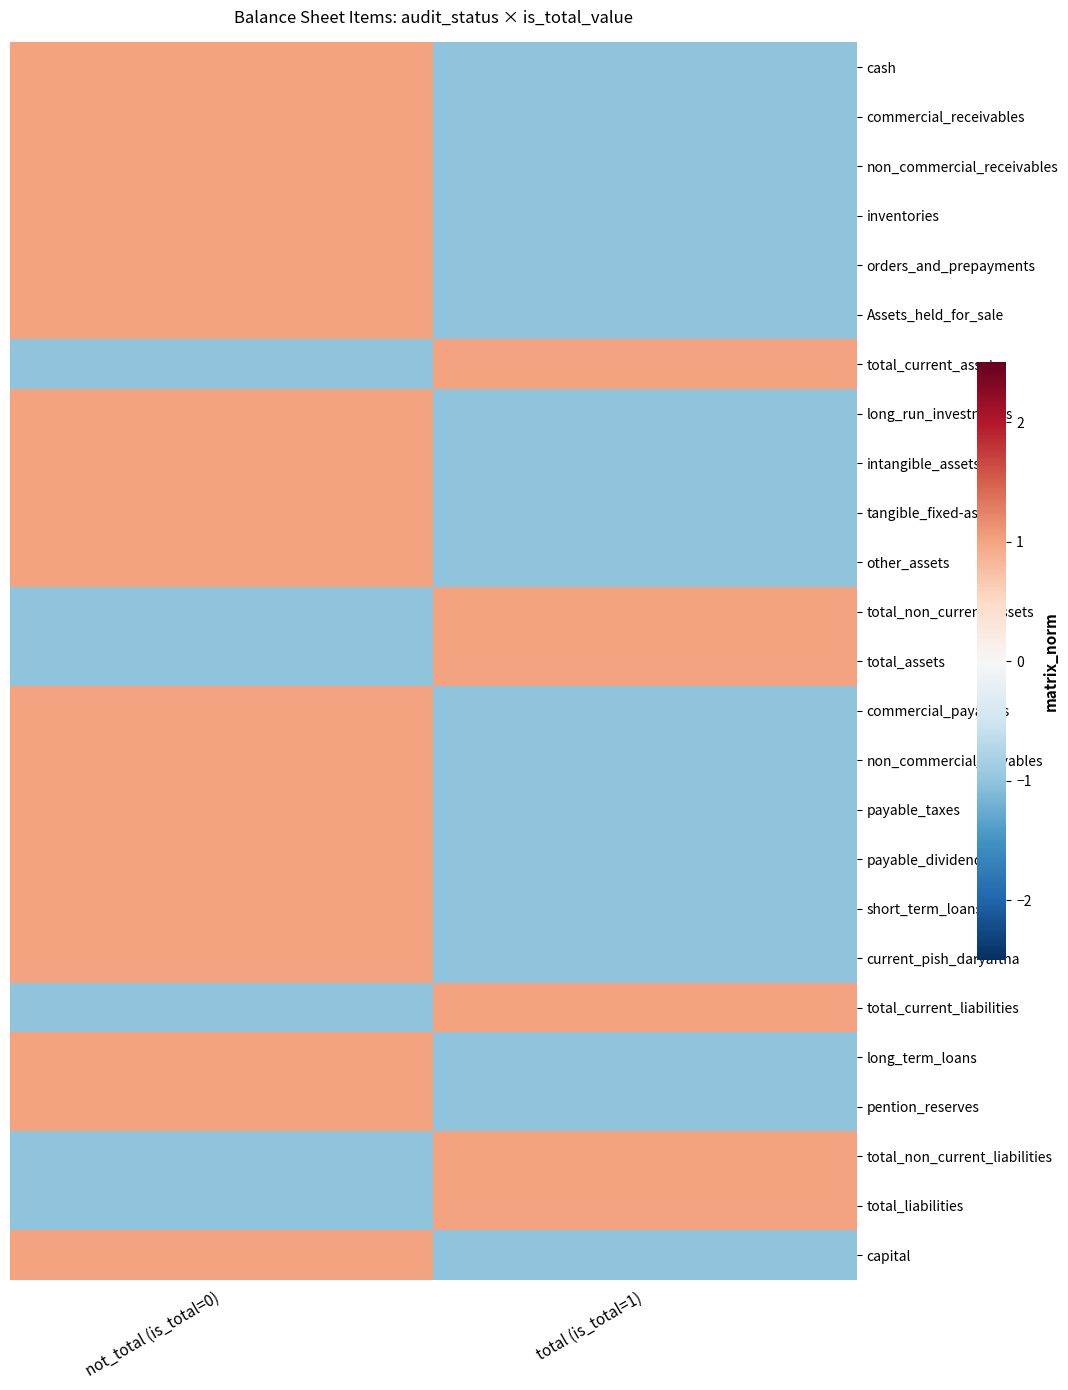

What is the spread (max minus min) of values at total (is_total=1)?

2